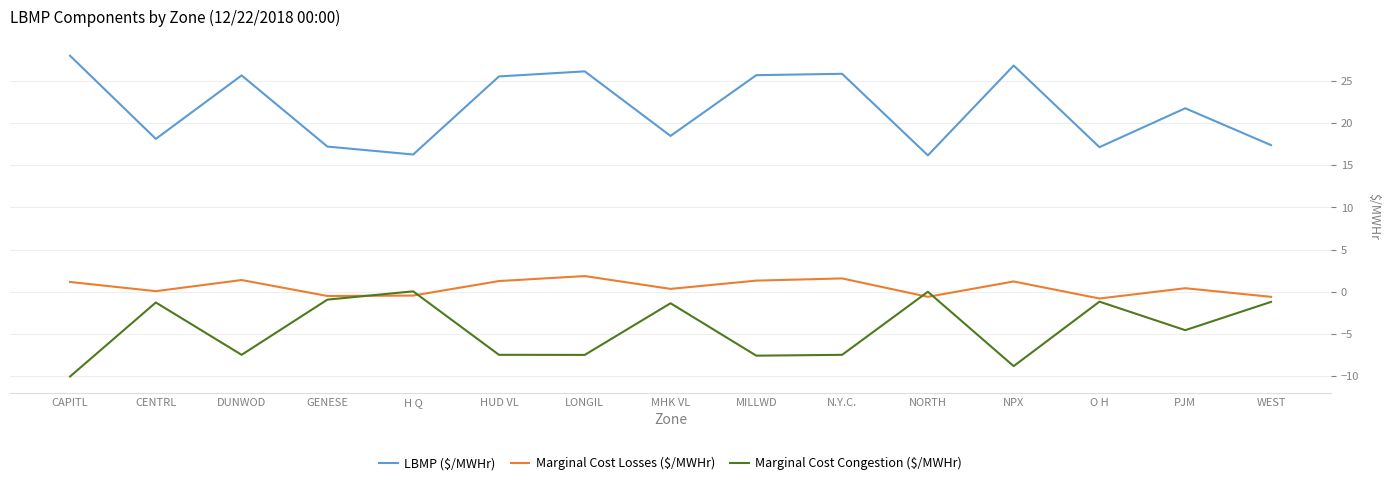

The LBMP ($/MWHr) series shows 13.1 at LONGIL. True or false?

False